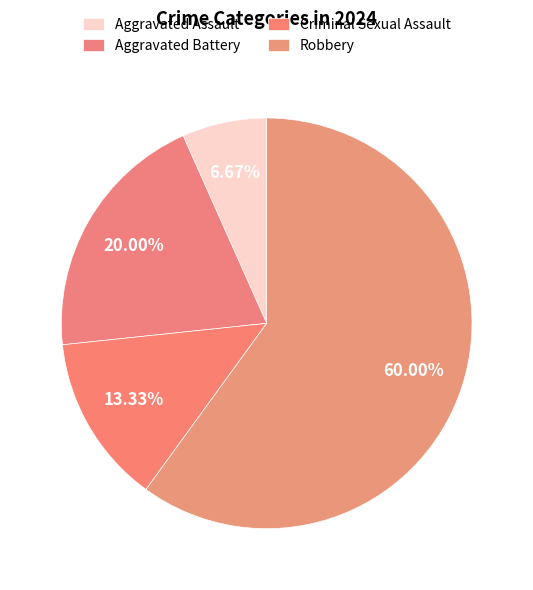

How many segments does this pie chart have?

4